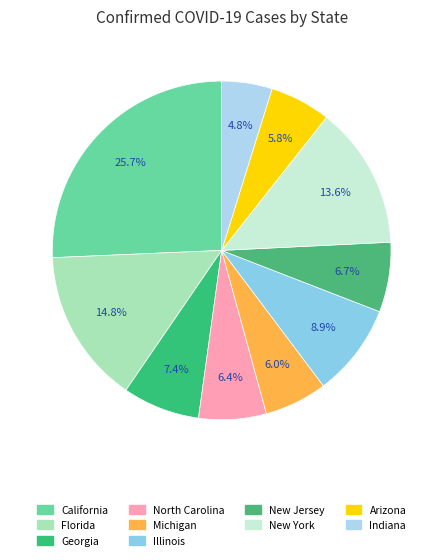

How much of the chart is everything except New York?

86.4%